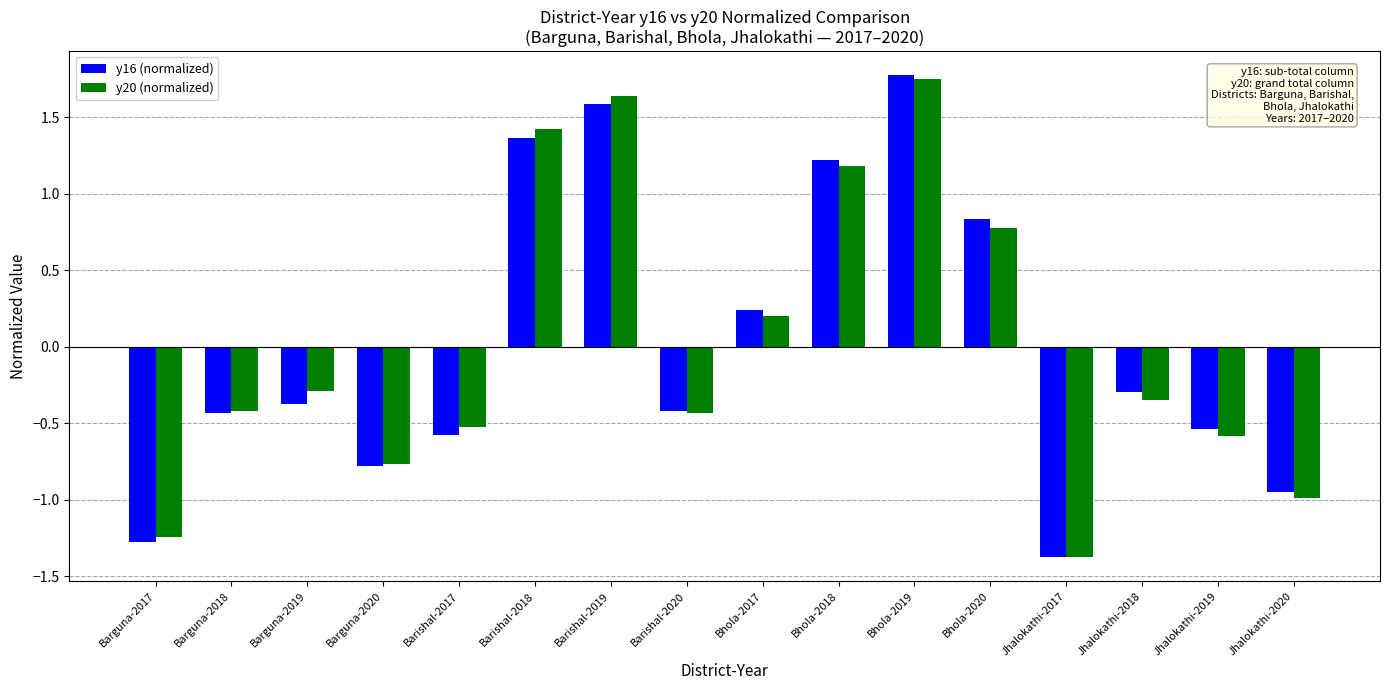

Count the number of data series in this chart.

2